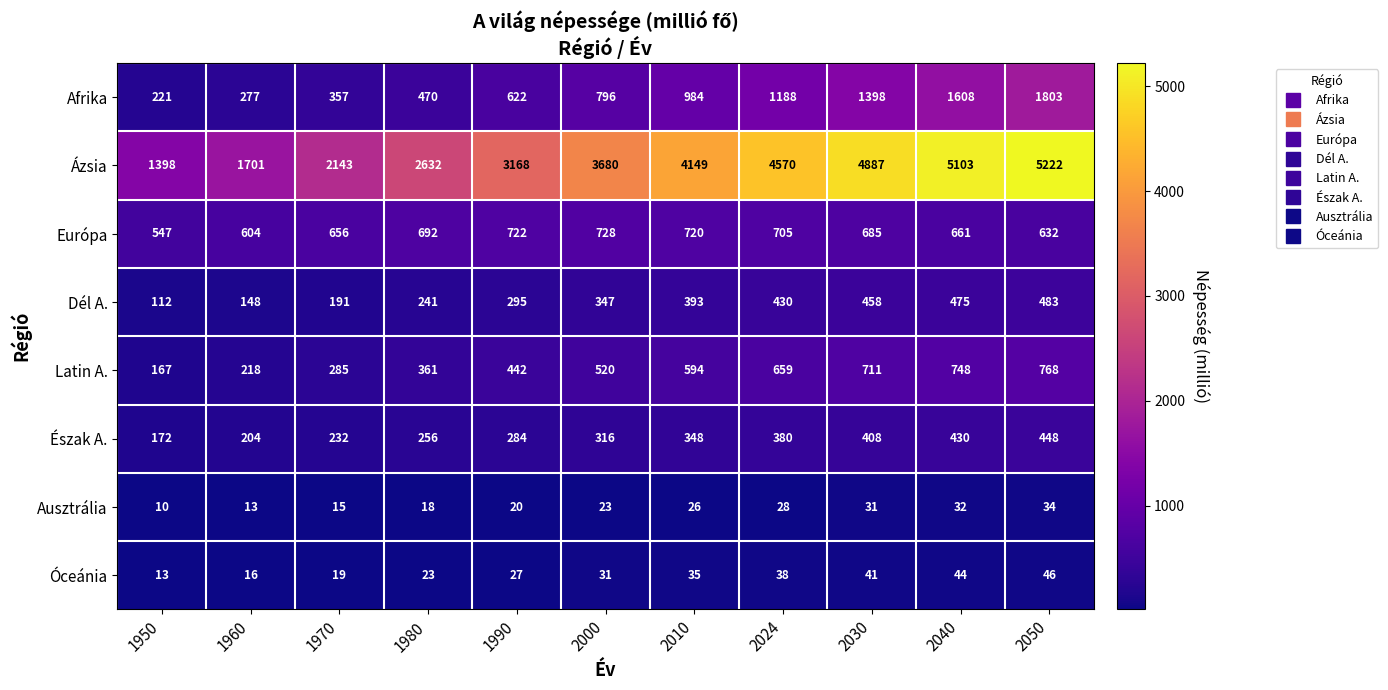

What is the minimum value for Európa?

547